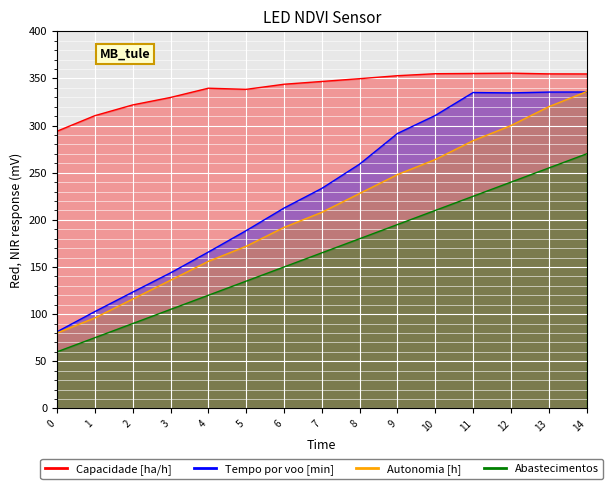

How many lines are shown in the chart?

4